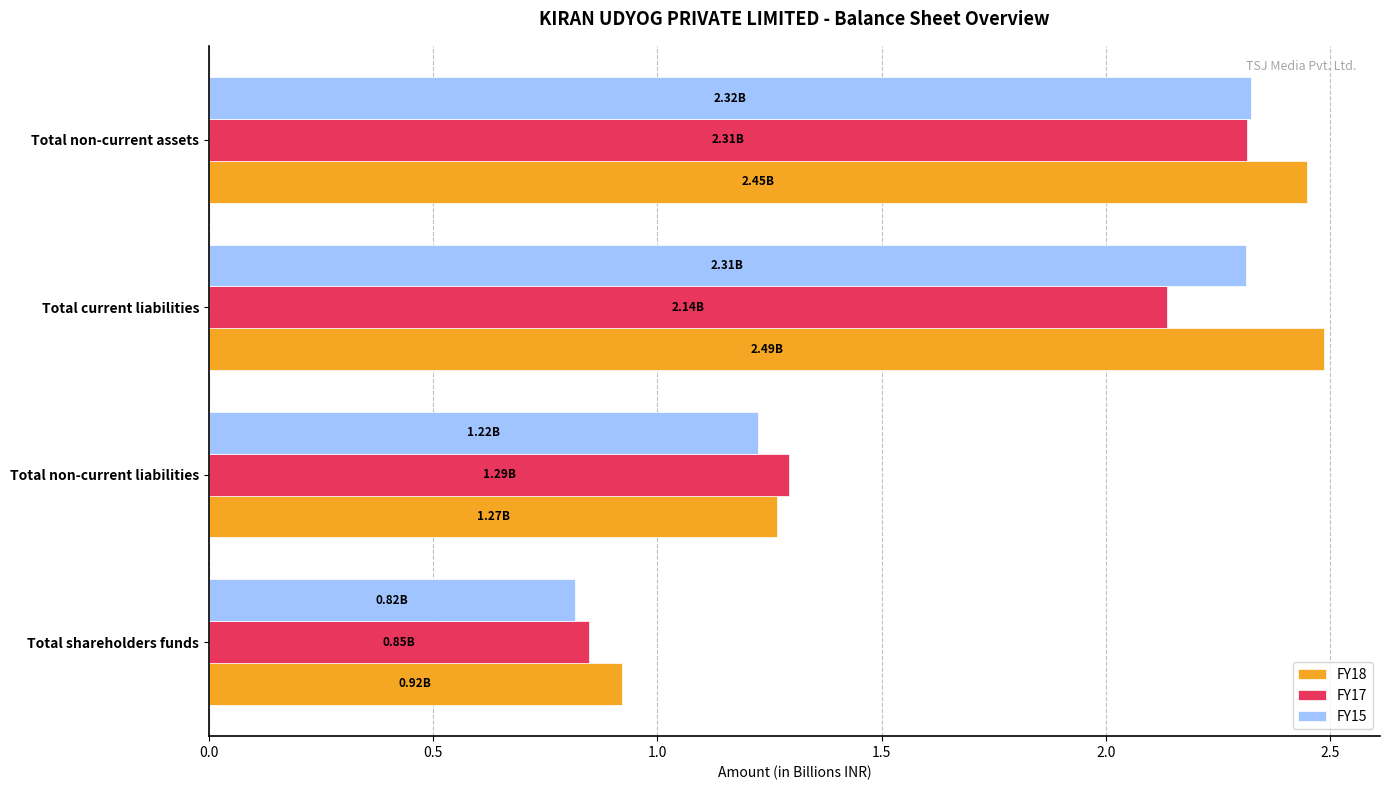

What is the difference between the second highest and minimum values in the FY18 series?

1.5